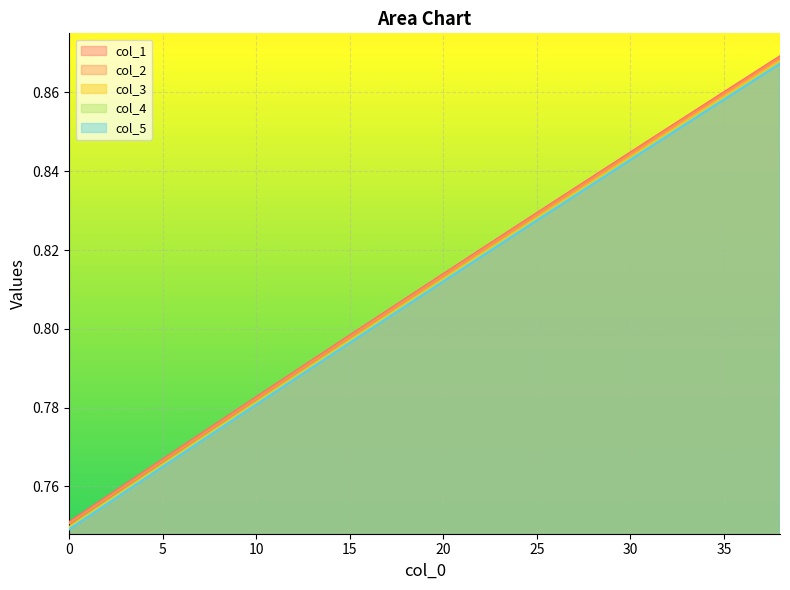

True or false: col_3 and col_5 cross at least once.

False